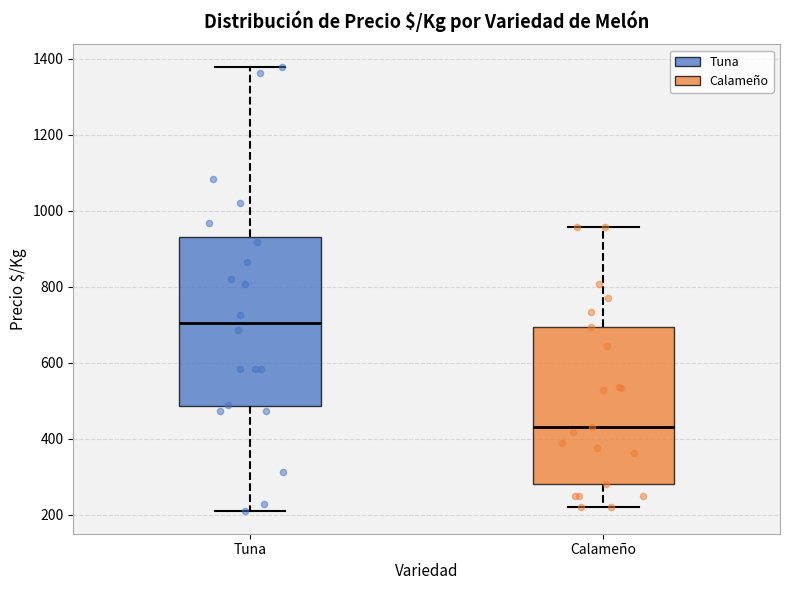

Which box has the lowest median line?

Calameño